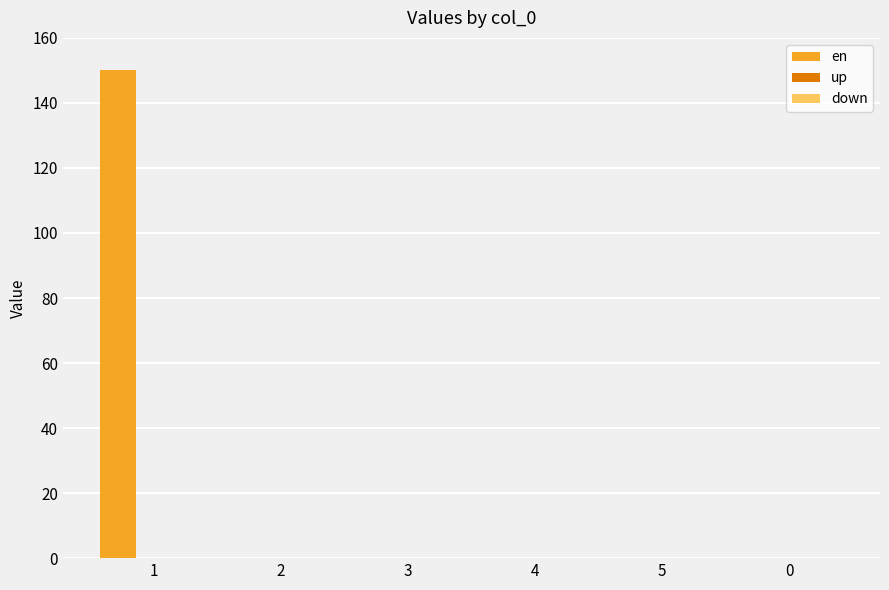

What is the sum of all values?

150